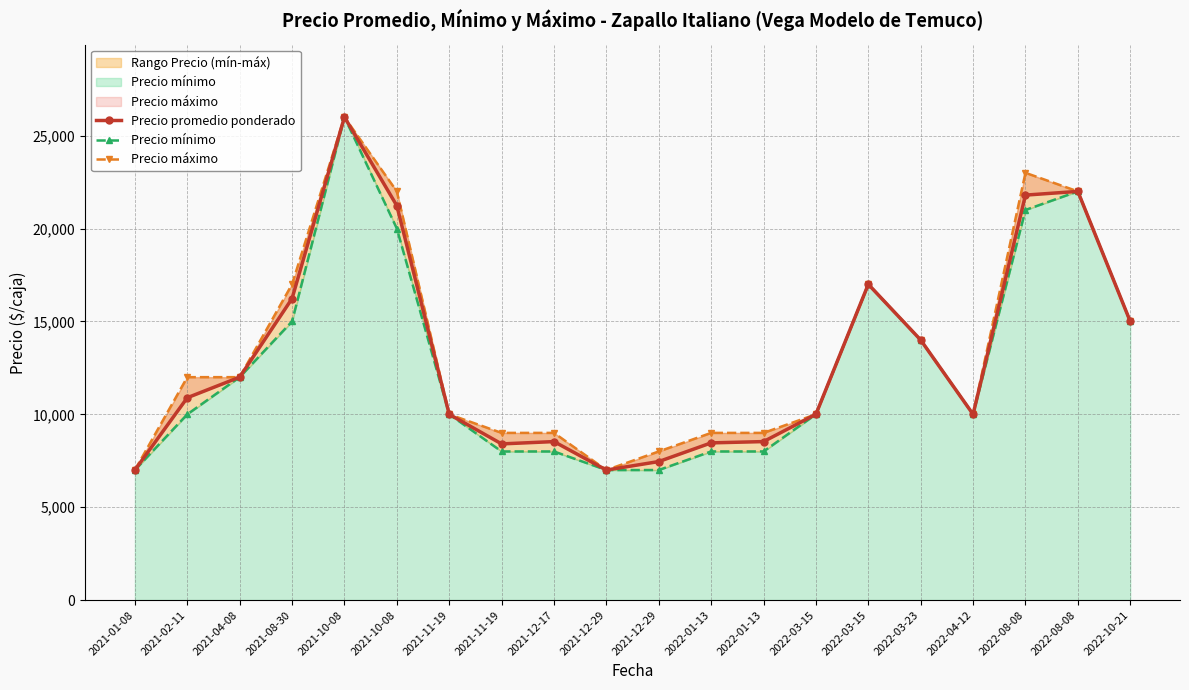

Where is Precio mínimo nearest to the value 16500?

2022-03-15